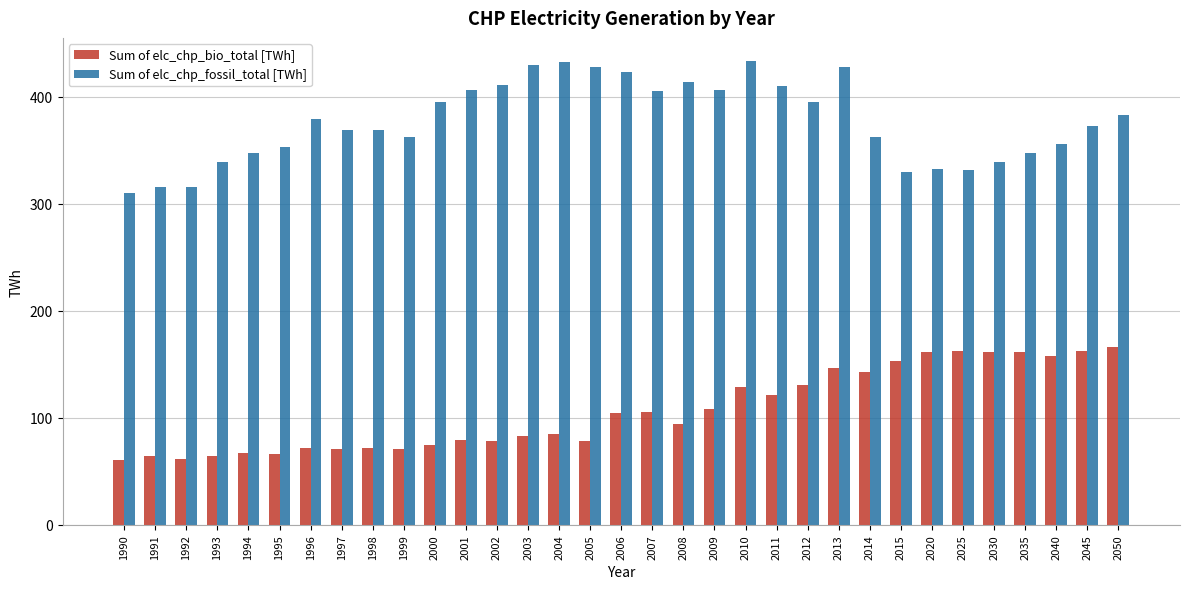

Is it true that Sum of elc_chp_fossil_total [TWh] equals 560.3 at 2014?

False